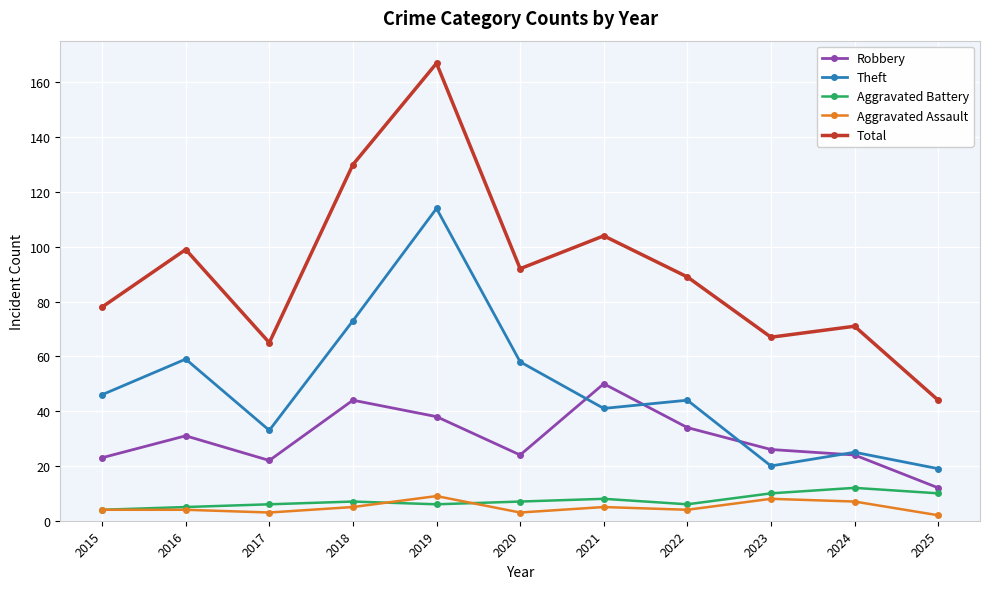

Between 2017 and 2018, which series saw the biggest shift?

Total